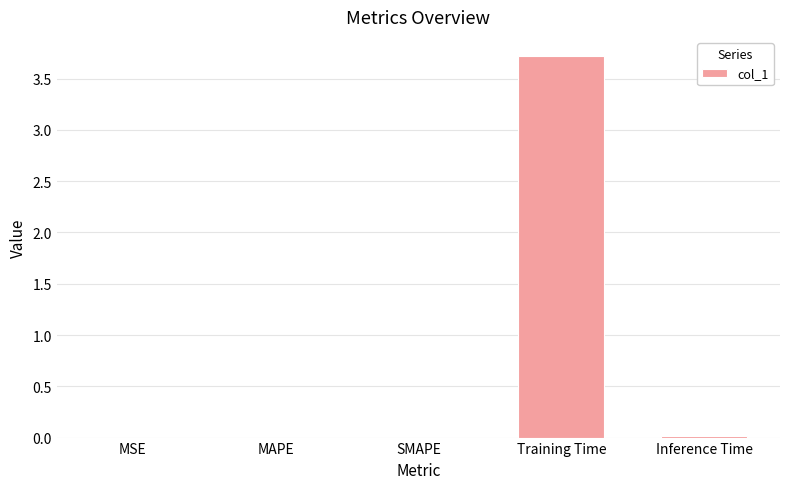

The value at Training Time is 1.4. True or false?

False